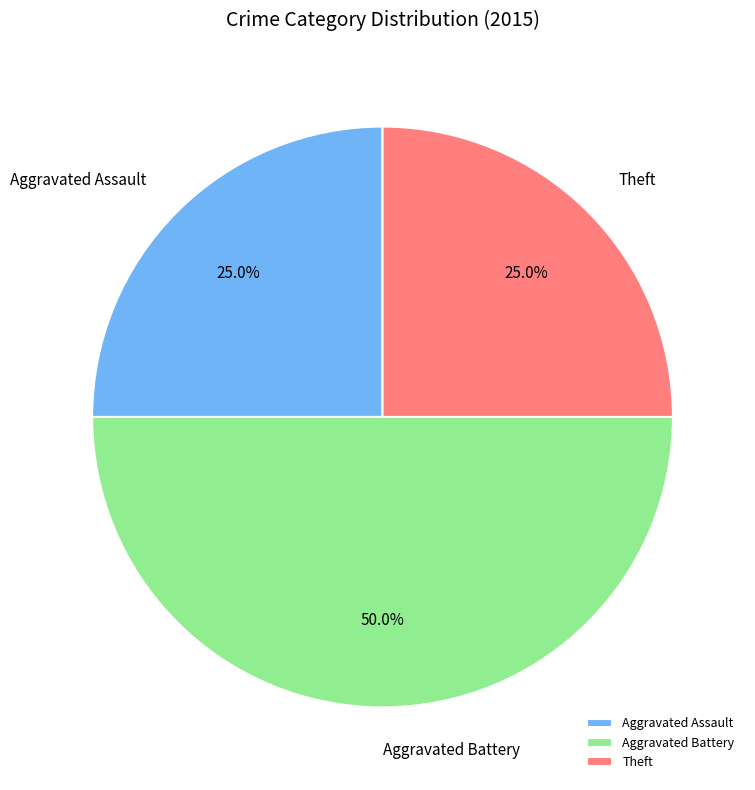

Which category has the biggest portion of the pie?

Aggravated Battery